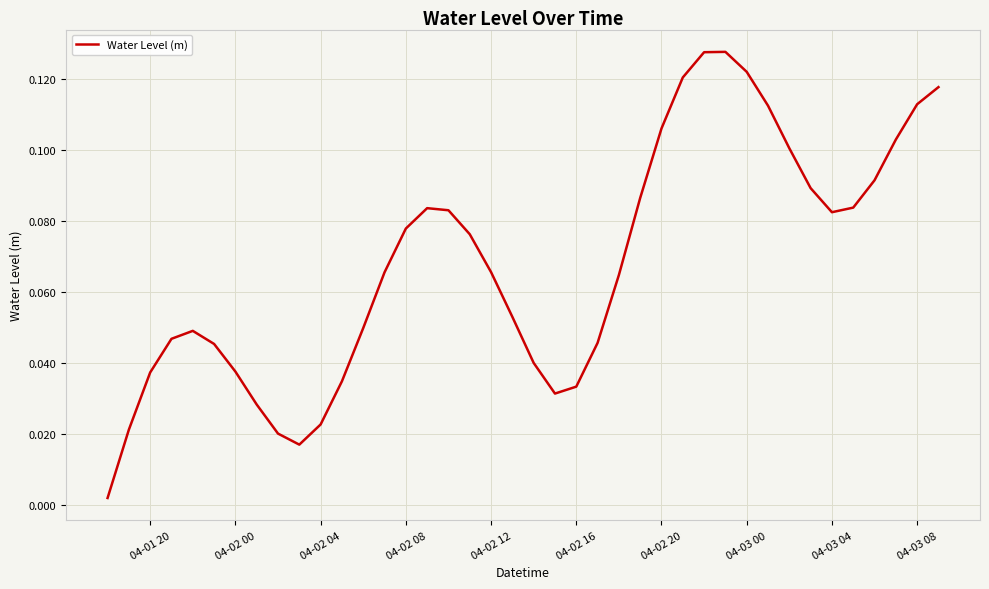

Does the chart have visible grid lines?

Yes